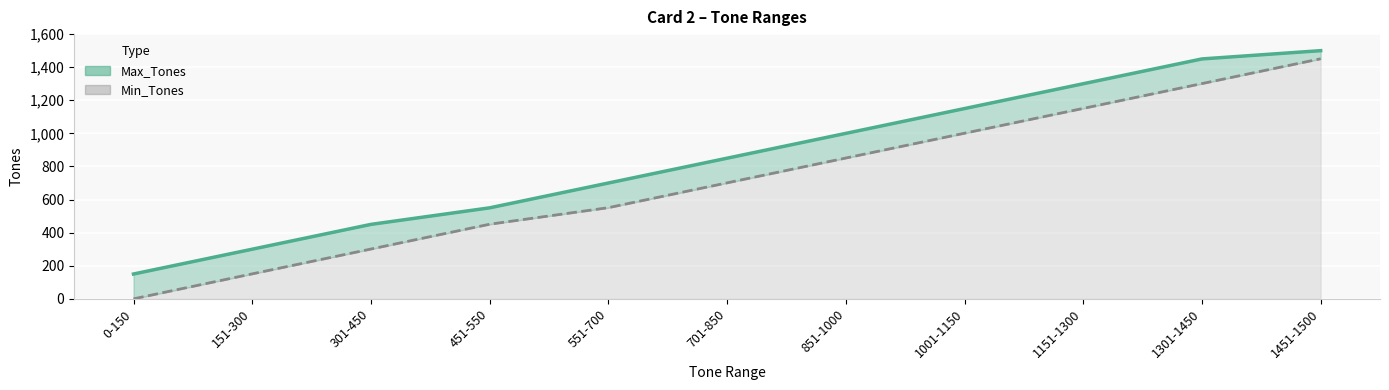

Count the Min_Tones values in the range 301 to 1151.

7